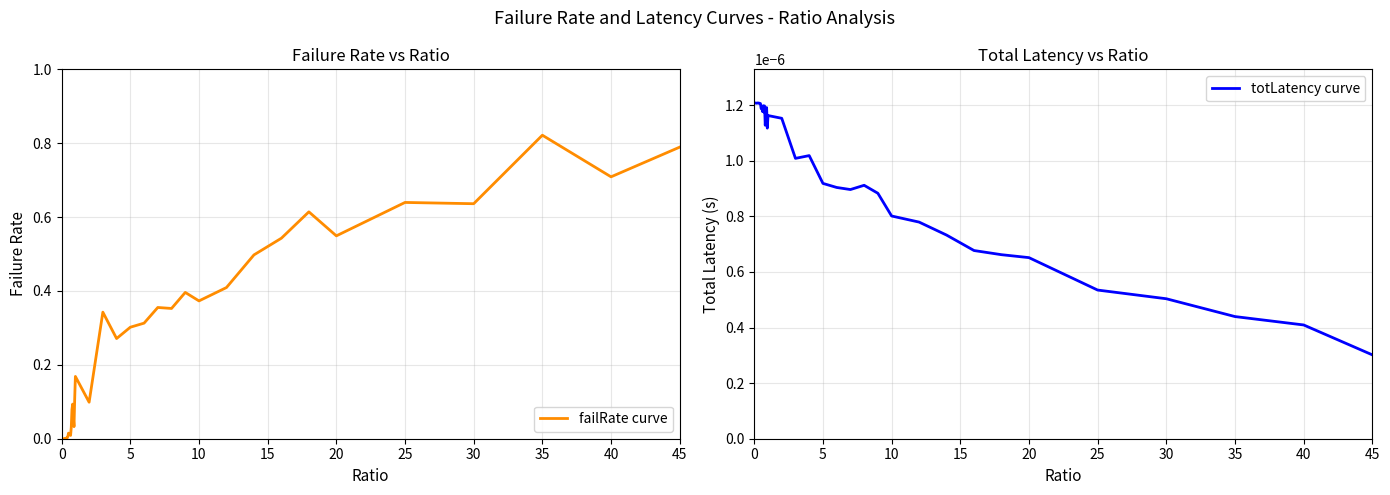

How many intersections are there between failRate curve and totLatency curve?

3